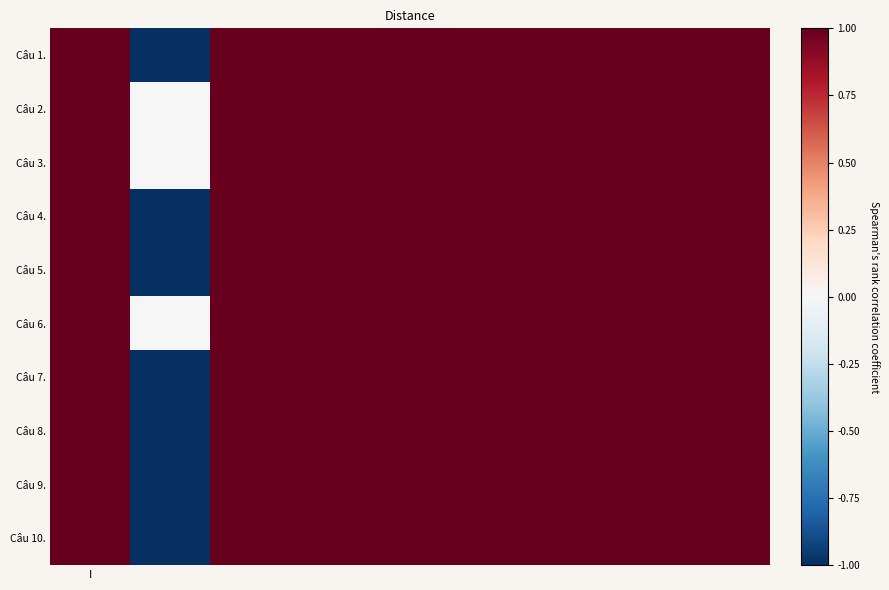

What is the minimum value shown in the chart?

-1